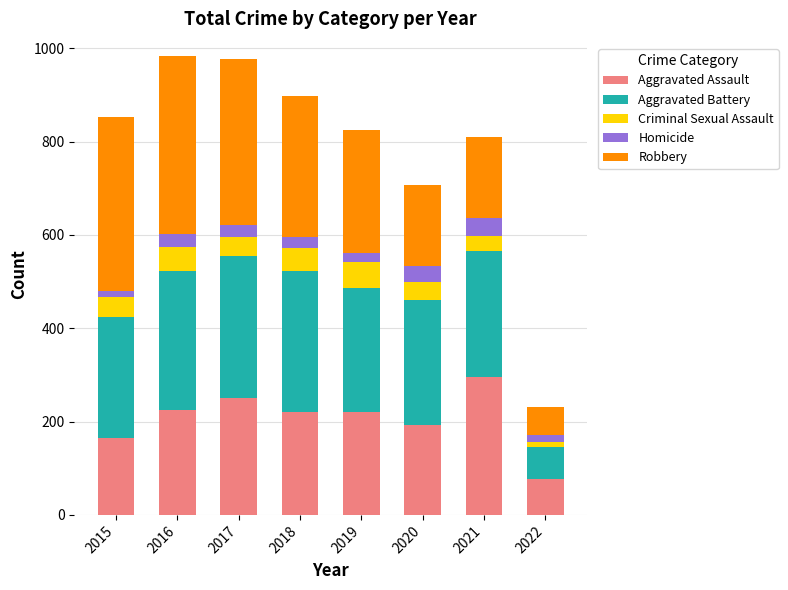

What is the total value across all series at 2018?

898